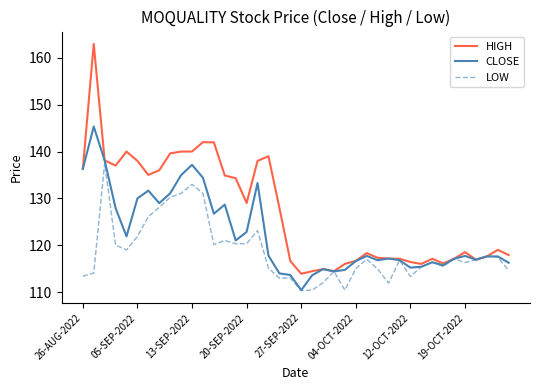

Which series has the largest range (max minus min)?

HIGH